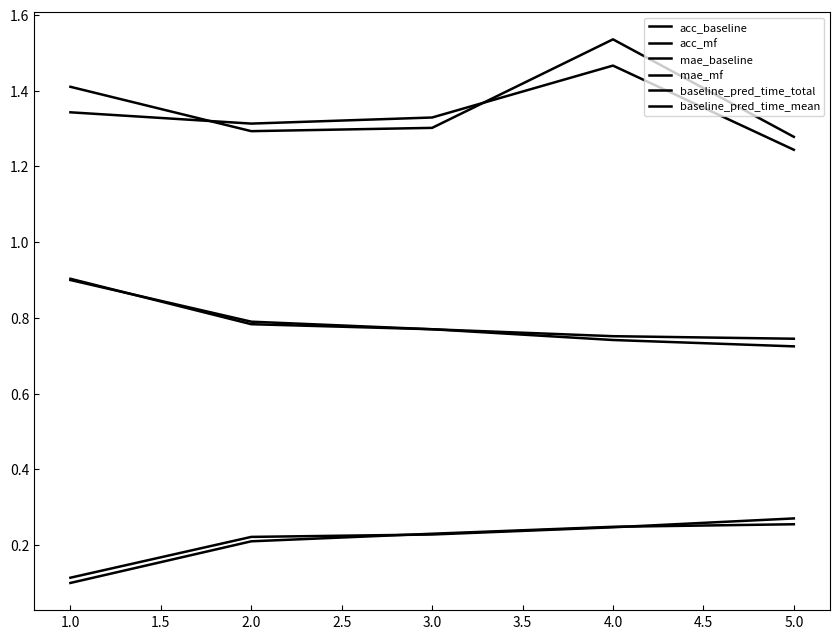

Does the chart display data point markers on the line(s)?

No